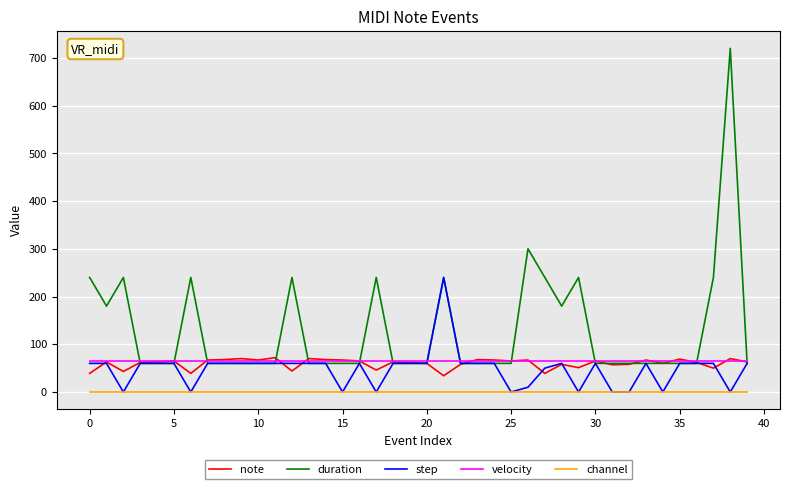

True or false: channel and note intersect in this chart.

False